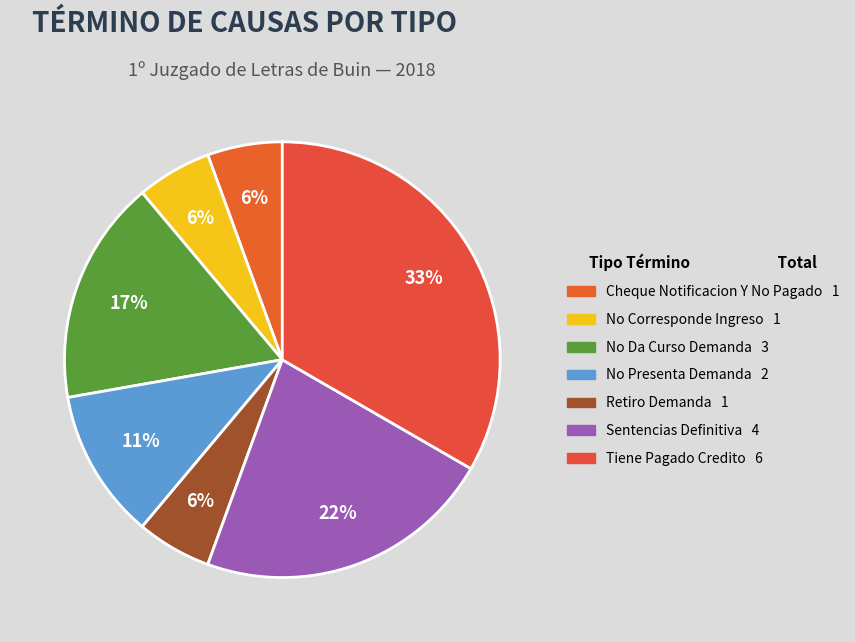

Which slice is the largest?

Tiene Pagado Credito